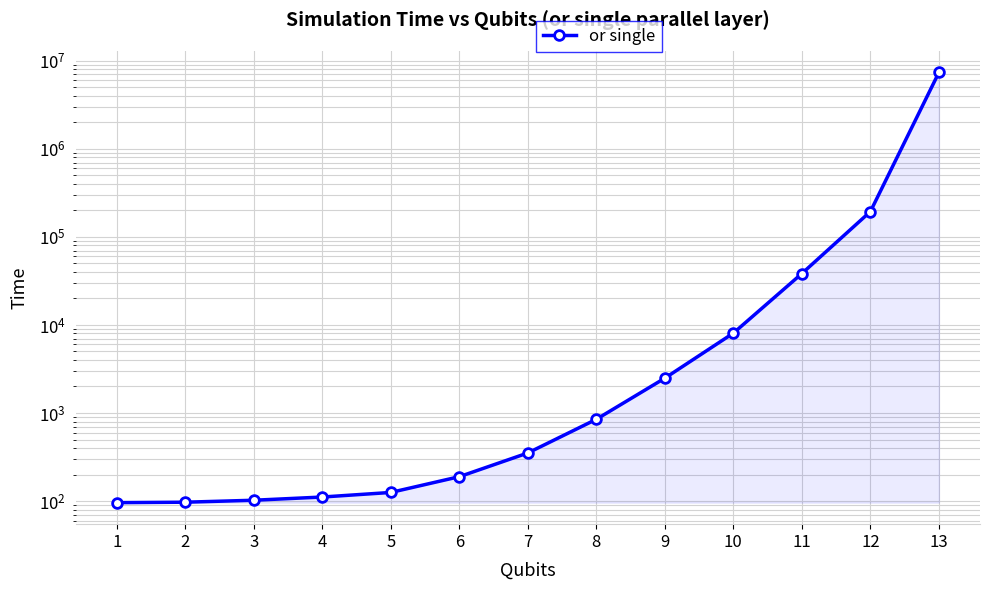

At which label does the data first exceed 351?

7